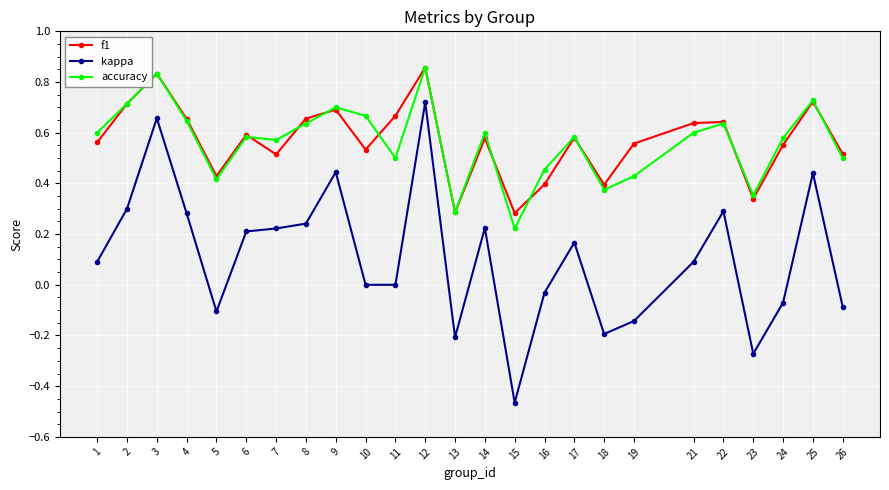

At which category is the sum across all series the highest?

12